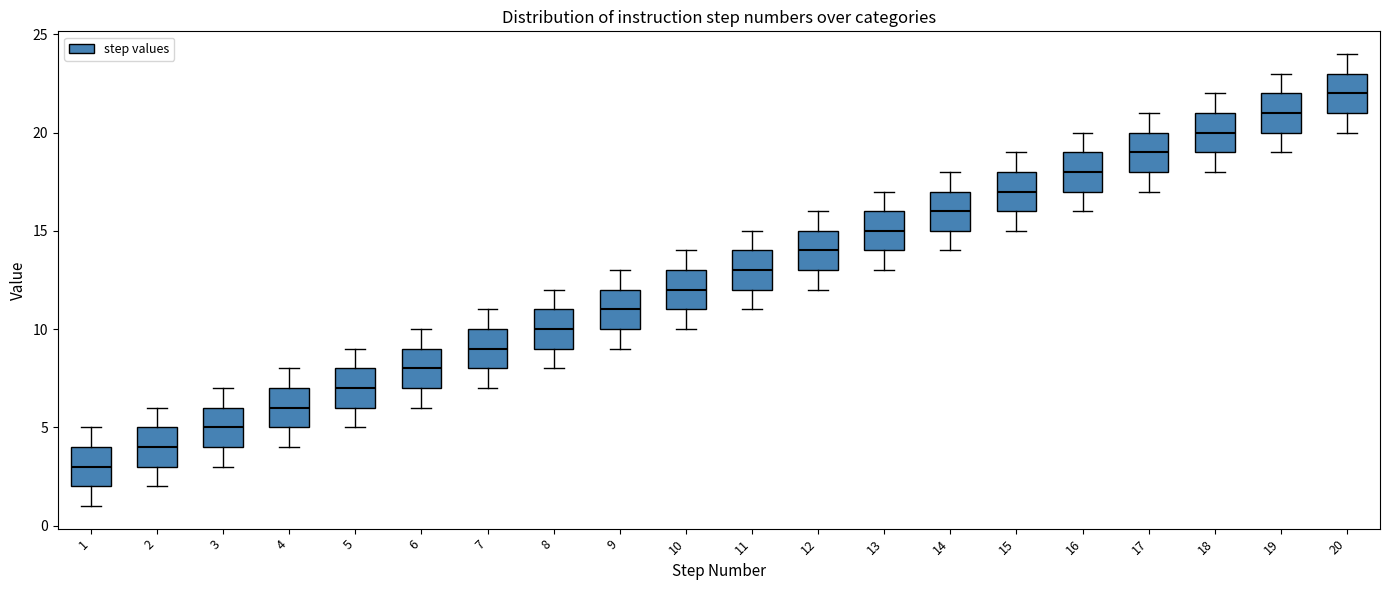

Reading left to right, read every box against the y-axis: the position of its median line, the range the box covers, and the ends of its whiskers. The values are not printed on the chart, so give them approximately, as read against the axis.

1: median 3, box 2 to 4, whiskers 1 to 5
2: median 4, box 3 to 5, whiskers 2 to 6
3: median 5, box 4 to 6, whiskers 3 to 7
4: median 6, box 5 to 7, whiskers 4 to 8
5: median 7, box 6 to 8, whiskers 5 to 9
6: median 8, box 7 to 9, whiskers 6 to 10
7: median 9, box 8 to 10, whiskers 7 to 11
8: median 10, box 9 to 11, whiskers 8 to 12
9: median 11, box 10 to 12, whiskers 9 to 13
10: median 12, box 11 to 13, whiskers 10 to 14
11: median 13, box 12 to 14, whiskers 11 to 15
12: median 14, box 13 to 15, whiskers 12 to 16
13: median 15, box 14 to 16, whiskers 13 to 17
14: median 16, box 15 to 17, whiskers 14 to 18
15: median 17, box 16 to 18, whiskers 15 to 19
16: median 18, box 17 to 19, whiskers 16 to 20
17: median 19, box 18 to 20, whiskers 17 to 21
18: median 20, box 19 to 21, whiskers 18 to 22
19: median 21, box 20 to 22, whiskers 19 to 23
20: median 22, box 21 to 23, whiskers 20 to 24